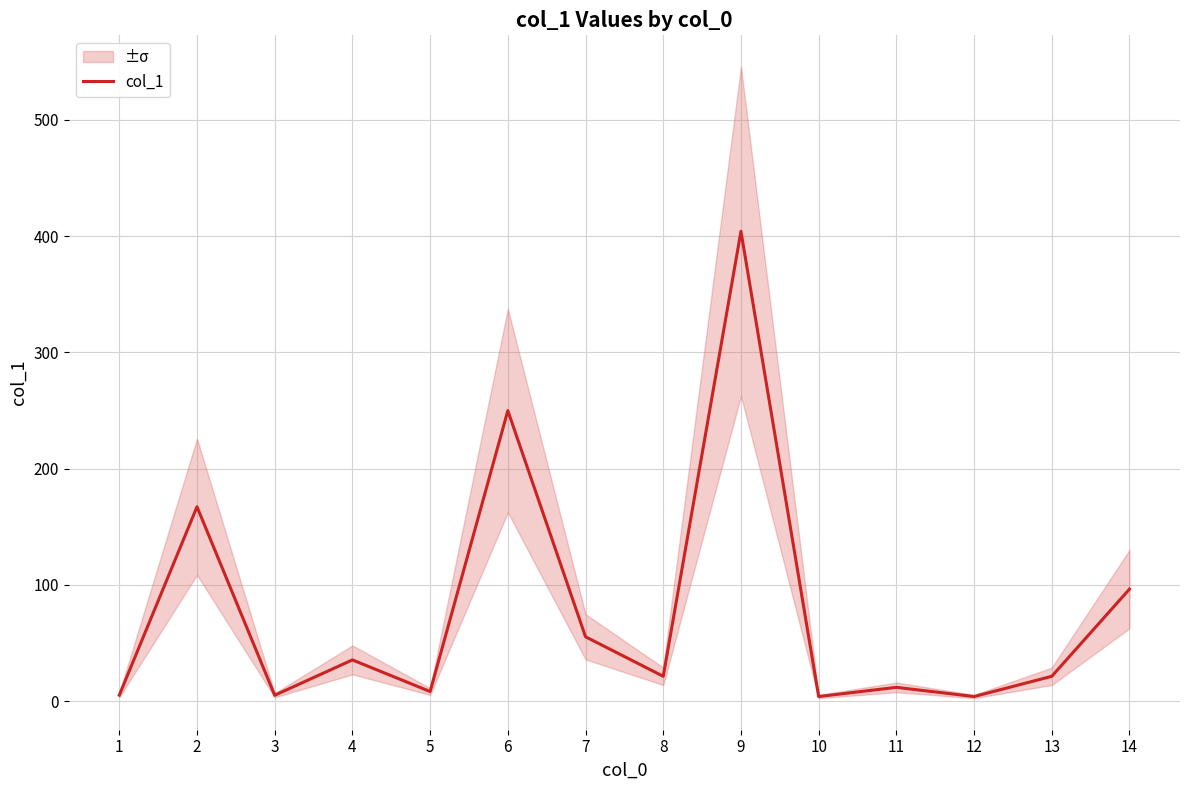

What is the difference between the values at 2 and 1?

162.0